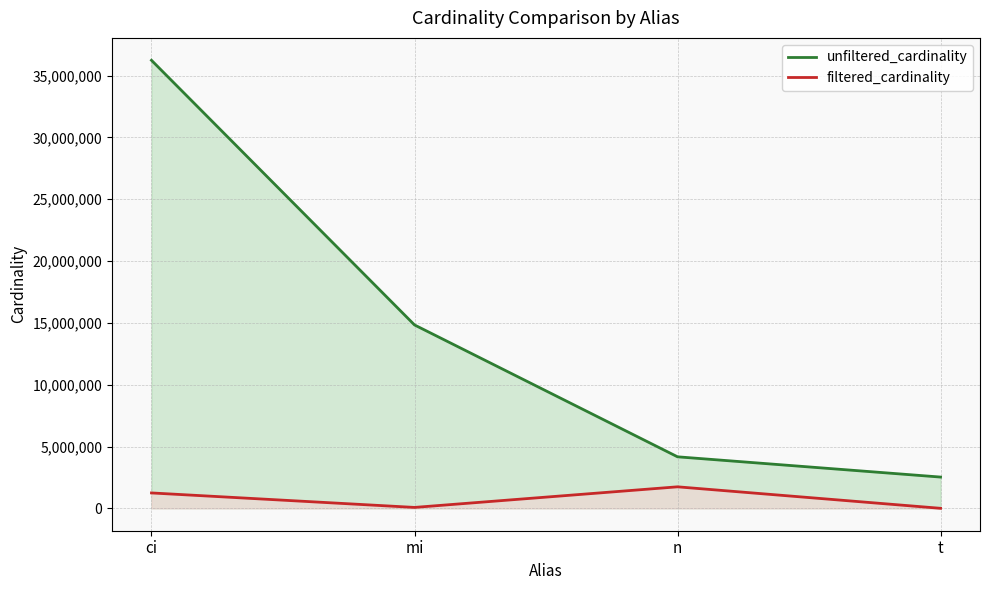

What is the label of the 4th point from the left?

t